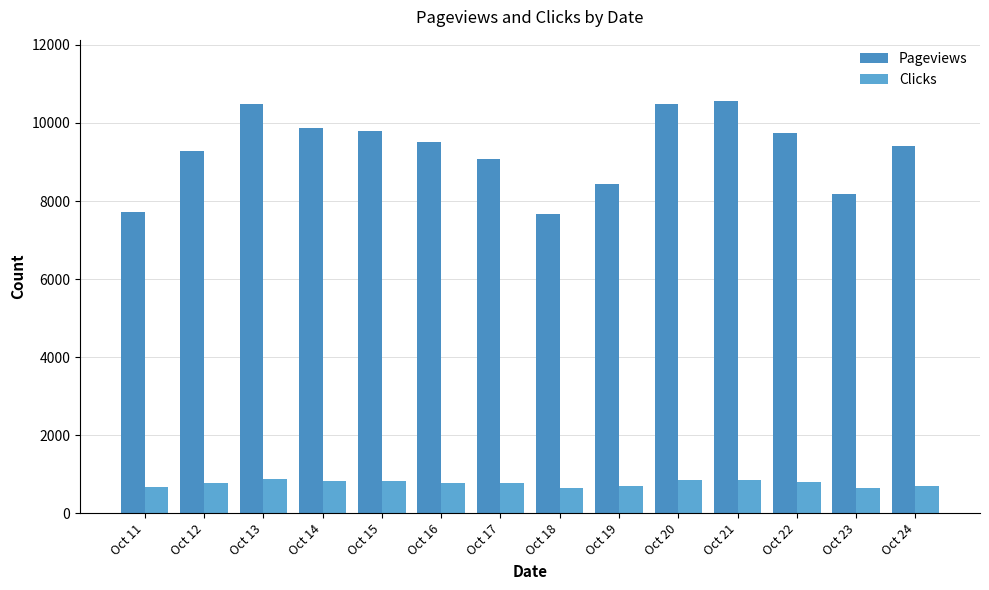

List the labels in order of Clicks value, largest first.

Oct 13, Oct 21, Oct 20, Oct 15, Oct 14, Oct 22, Oct 16, Oct 12, Oct 17, Oct 19, Oct 24, Oct 11, Oct 18, Oct 23